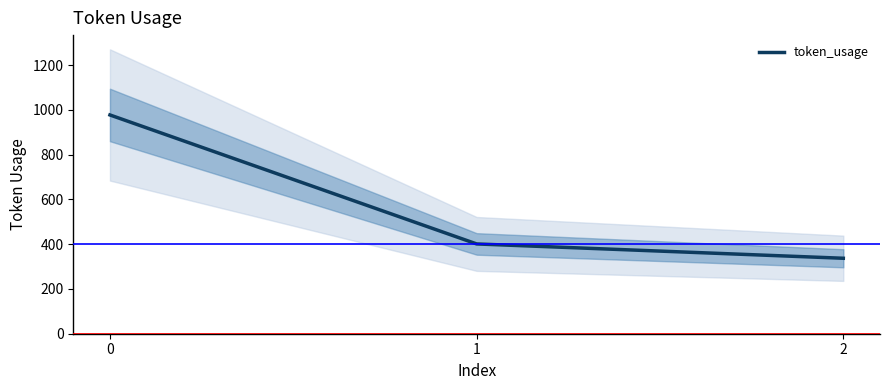

Is this an area chart (filled region under the line)?

No